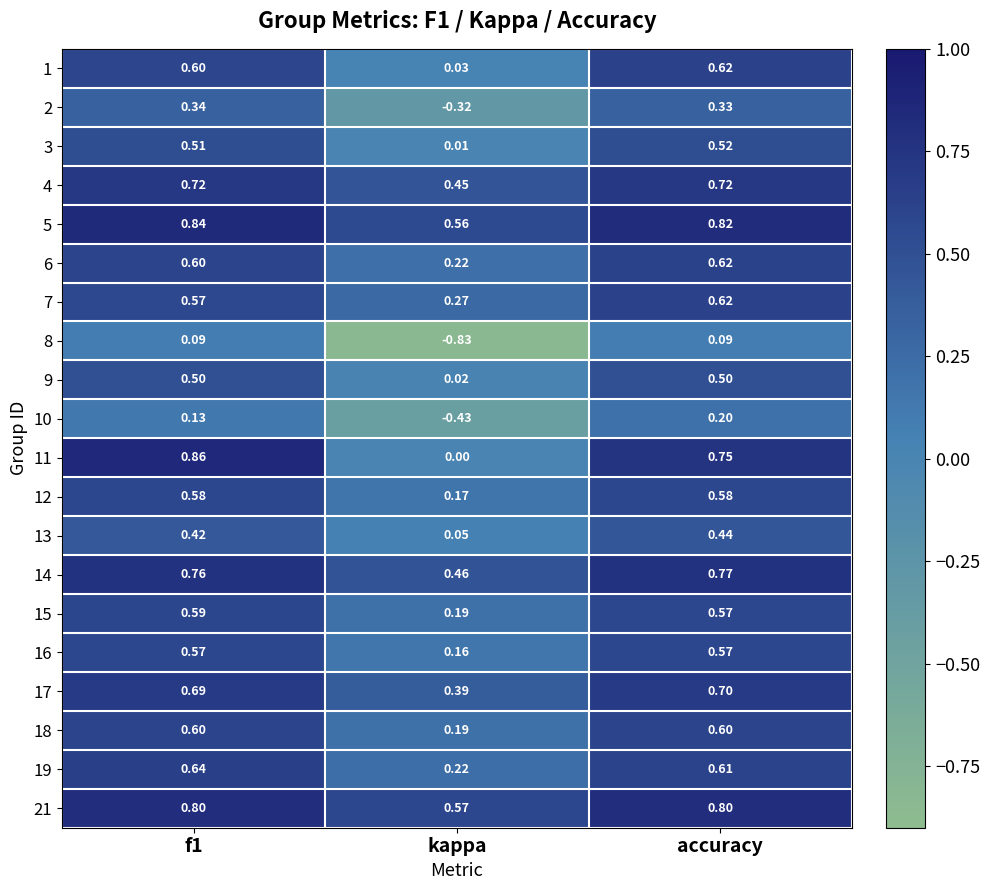

At which category is the sum across all series the highest?

accuracy